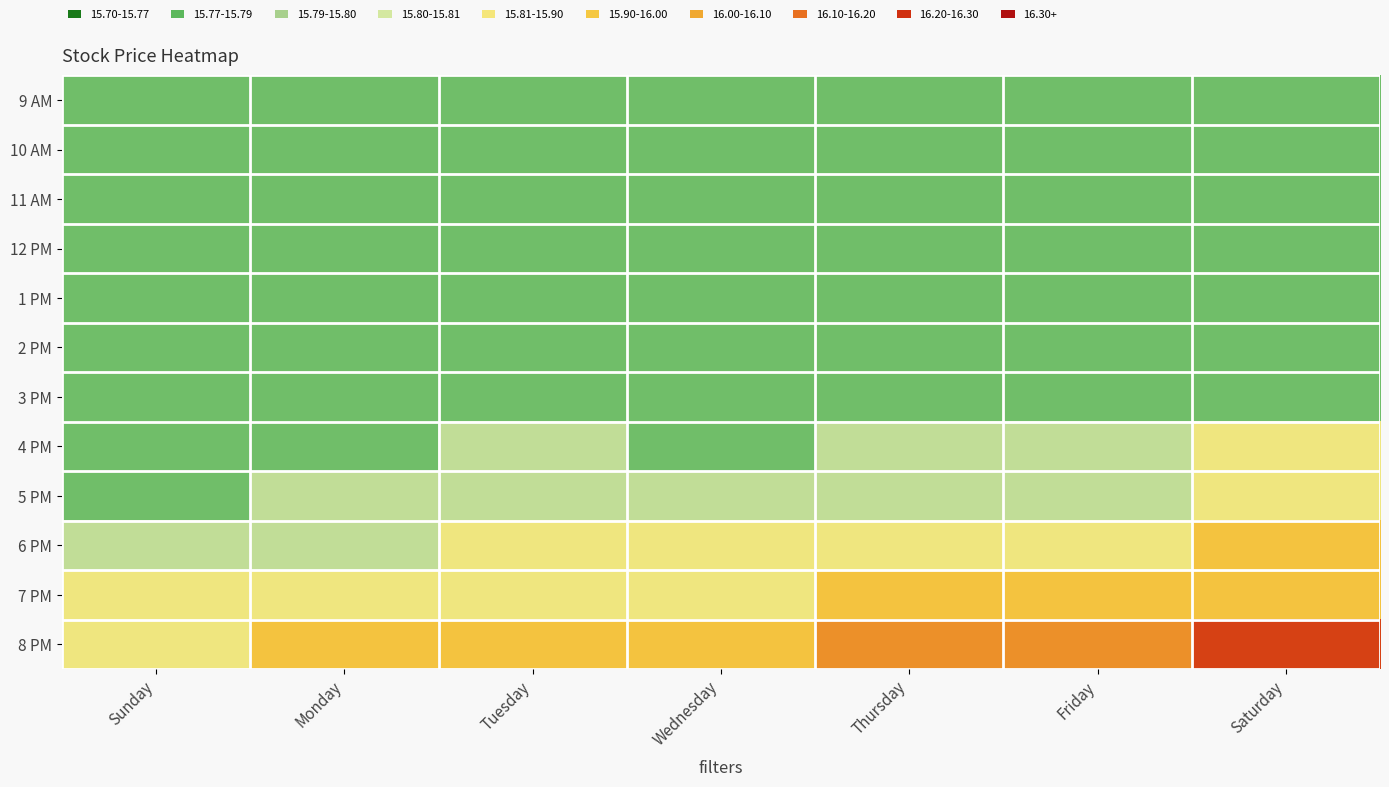

How many data points does each series have?

7